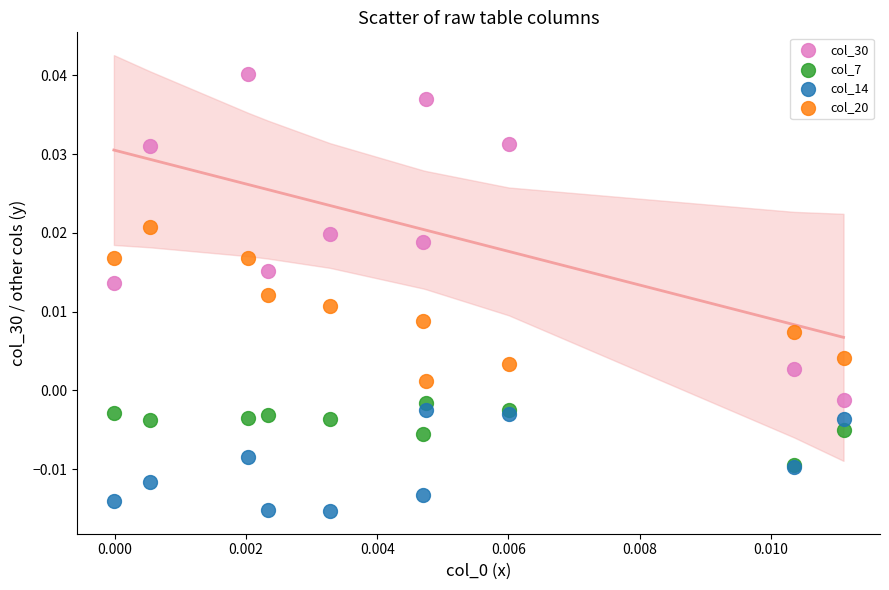

Which series has the largest Y range (max minus min)?

col_30